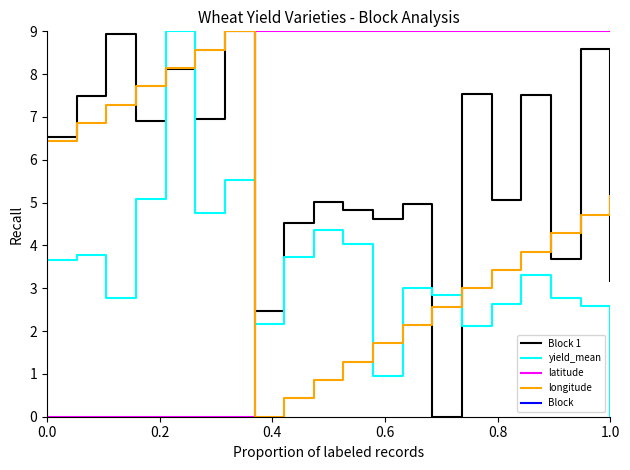

What is the average value of the yield_mean series?

3.5